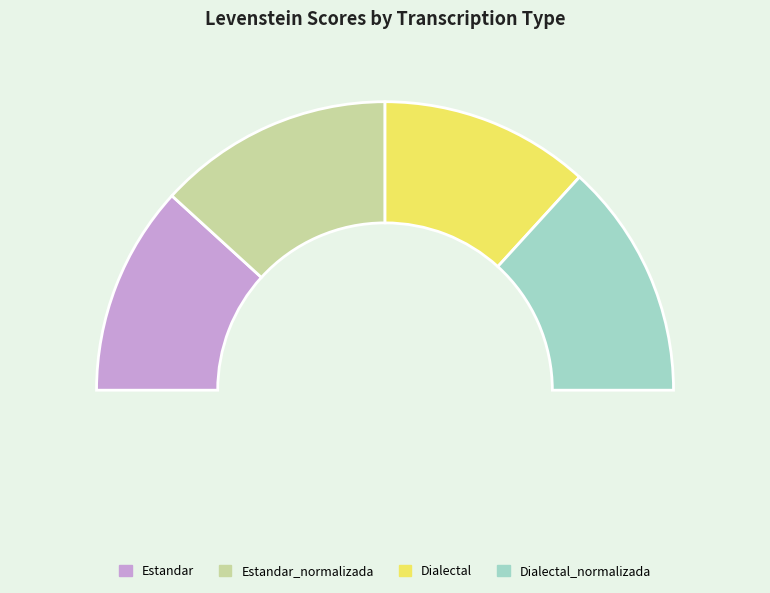

To the nearest percent, what percentage of the pie is Dialectal?

24%